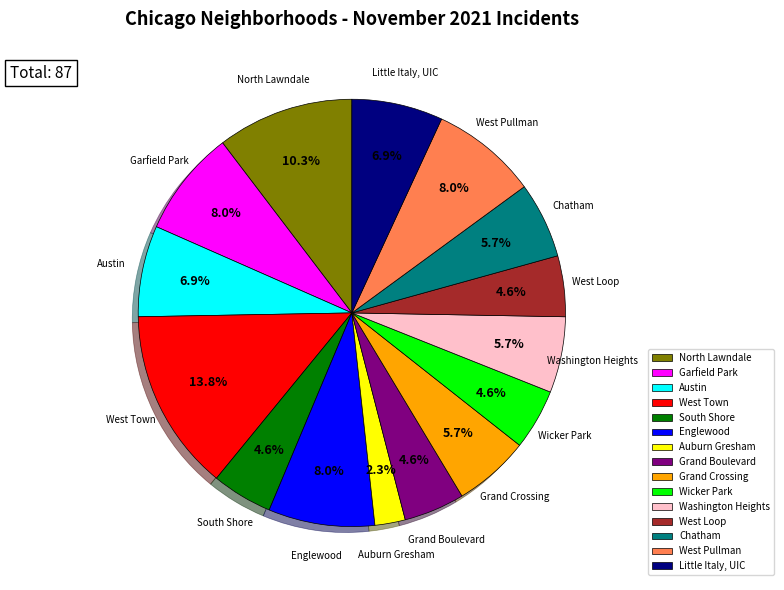

To the nearest percent, what is the combined percentage of Chatham and Grand Boulevard?

10%